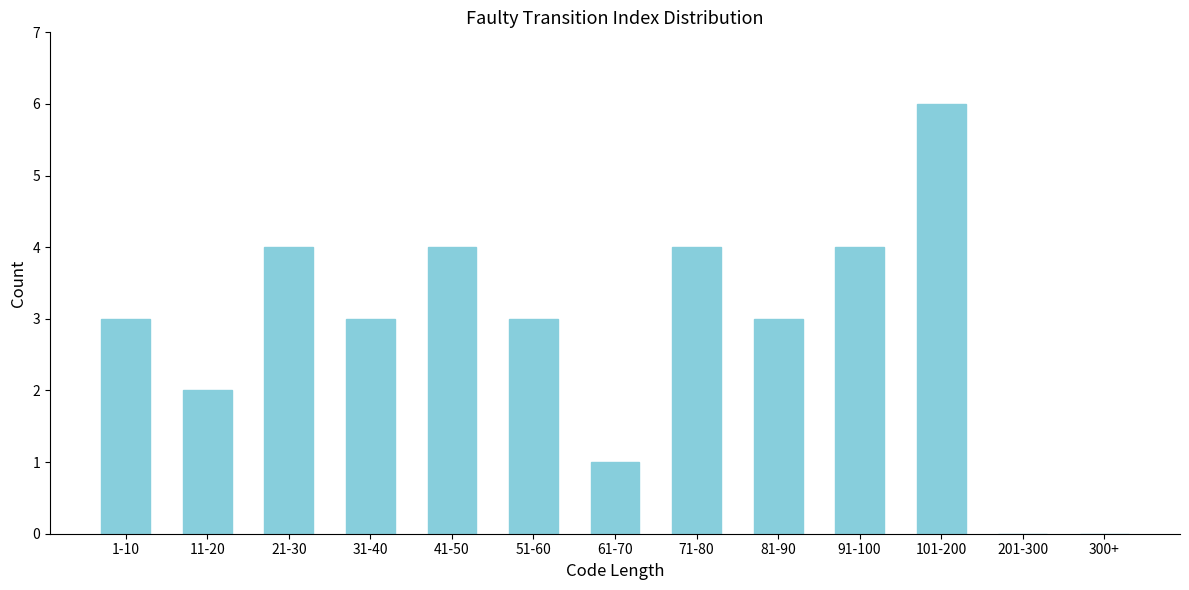

Reading right to left, what are all the values shown in this chart?

300+=0	201-300=0	101-200=6	91-100=4	81-90=3	71-80=4	61-70=1	51-60=3	41-50=4	31-40=3	21-30=4	11-20=2	1-10=3